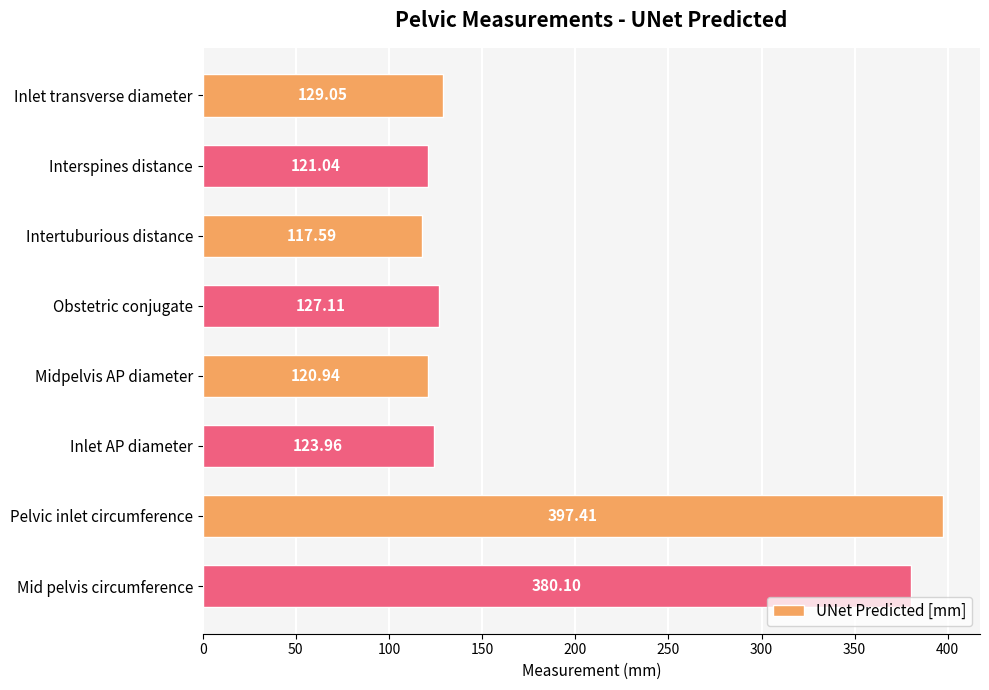

At which label is the value closest to 257?

Mid pelvis circumference